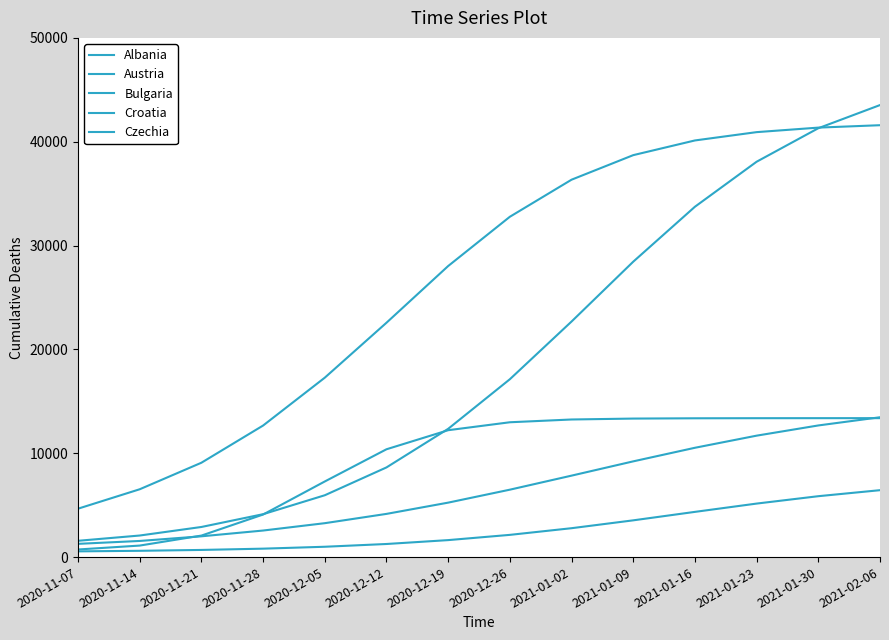

How many lines are shown in the chart?

5